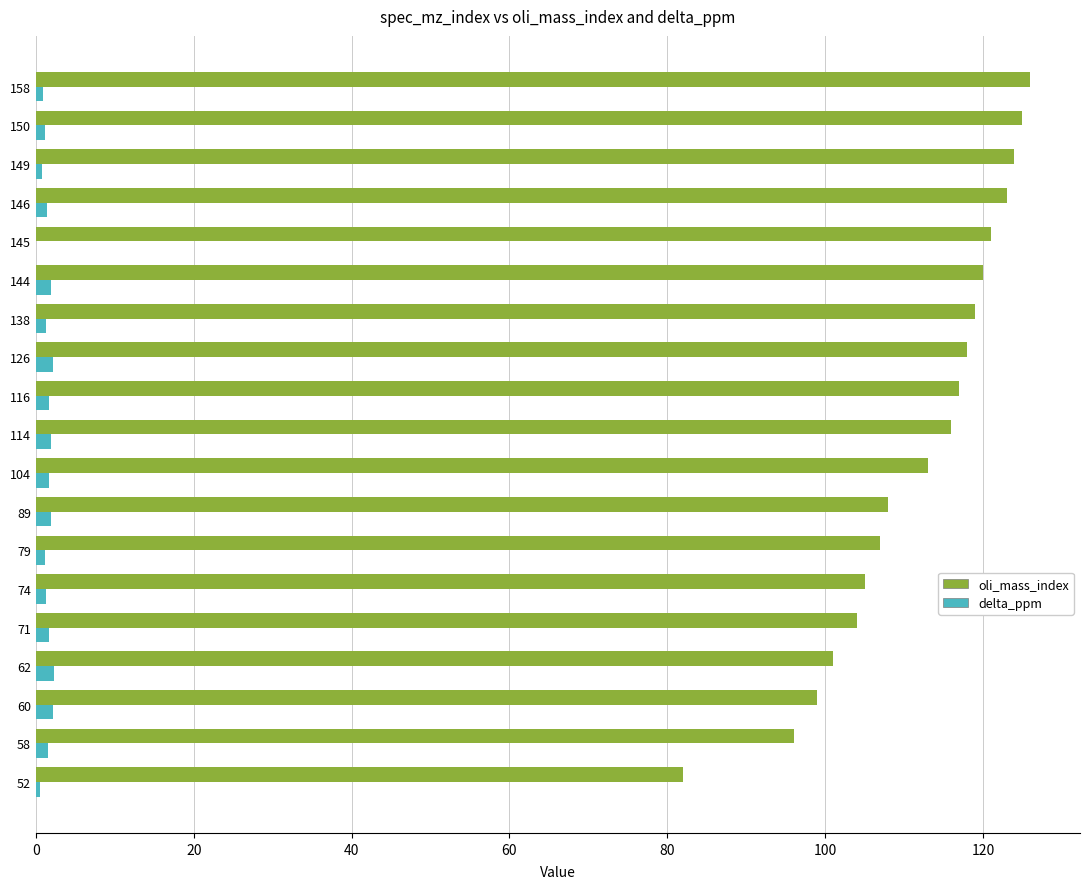

Between 60 and 149, which series saw the biggest shift?

oli_mass_index